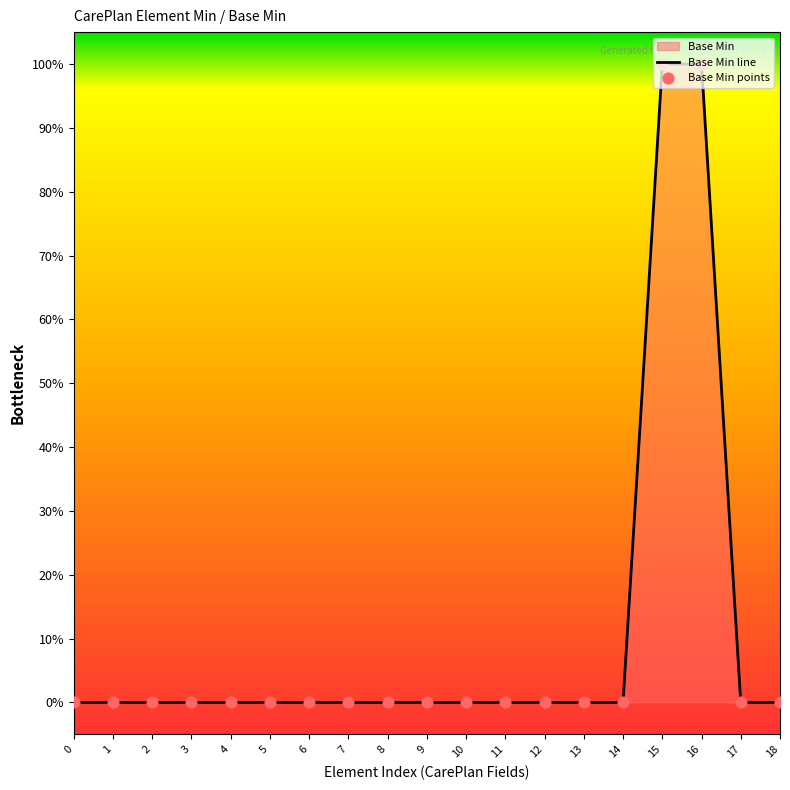

Is the value of Base Min points at 17 greater than the value of Base Min line at 13?

No